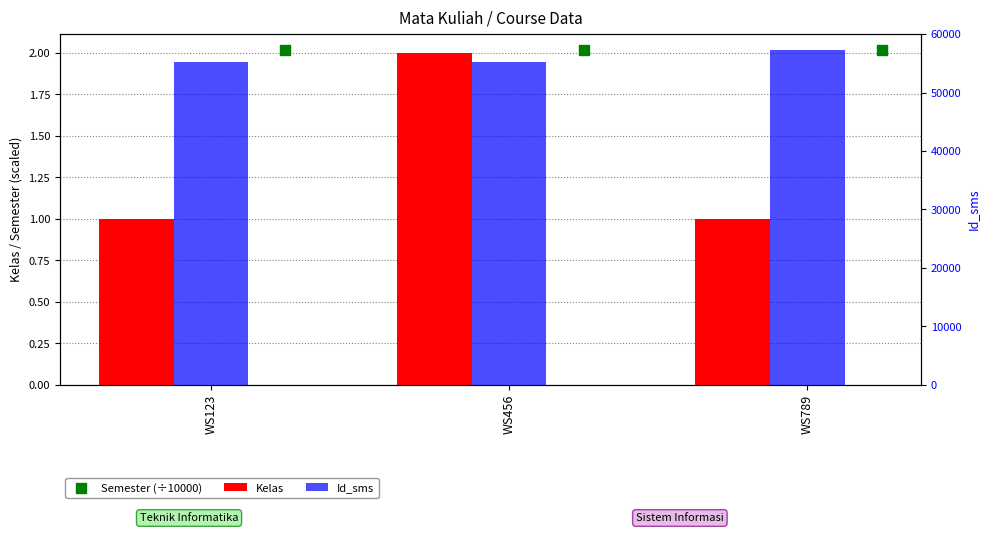

At which category is the sum across all series the highest?

WS789